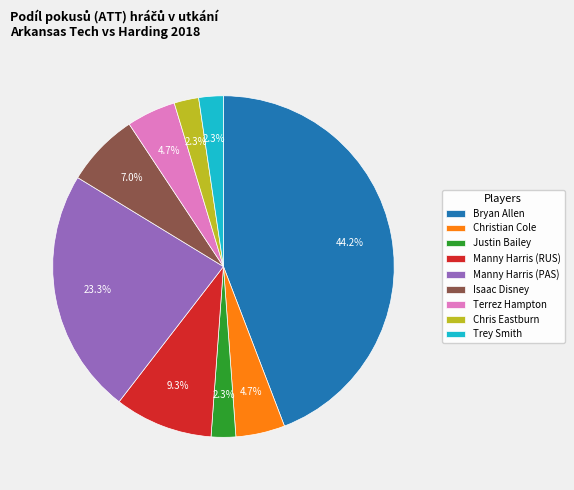

What is the total percentage of Trey Smith and Christian Cole?

7.0%